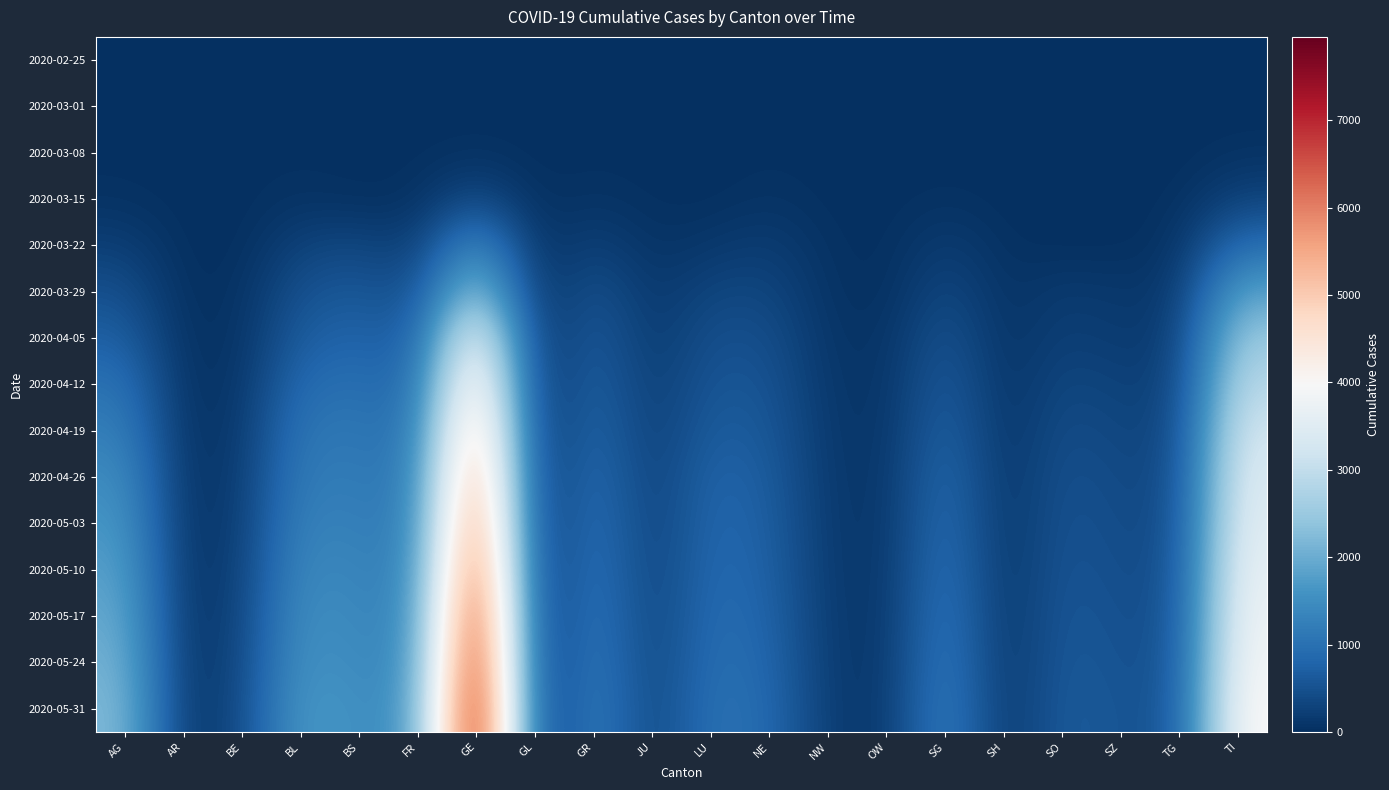

Reading left to right, list all the values displayed in this chart.

2020-02-25: AG=0	AR=0	BE=0	BL=0	BS=0	FR=0	GE=0	GL=0	GR=0	JU=0	LU=0	NE=0	NW=0	OW=0	SG=0	SH=0	SO=0	SZ=0	TG=0	TI=0
2020-03-01: AG=4	AR=0	BE=2	BL=2	BS=1	FR=1	GE=9	GL=0	GR=6	JU=1	LU=0	NE=1	NW=0	OW=0	SG=0	SH=0	SO=0	SZ=0	TG=0	TI=2
2020-03-08: AG=14	AR=1	BE=20	BL=20	BS=24	FR=7	GE=44	GL=1	GR=18	JU=4	LU=0	NE=24	NW=0	OW=0	SG=1	SH=0	SO=0	SZ=0	TG=0	TI=49
2020-03-15: AG=43	AR=0	BE=0	BL=62	BS=0	FR=40	GE=425	GL=10	GR=71	JU=16	LU=0	NE=74	NW=8	OW=0	SG=50	SH=1	SO=0	SZ=13	TG=13	TI=293
2020-03-22: AG=235	AR=0	BE=0	BL=299	BS=356	FR=201	GE=1549	GL=29	GR=284	JU=51	LU=131	NE=216	NW=36	OW=0	SG=213	SH=30	SO=0	SZ=0	TG=78	TI=945
2020-03-29: AG=485	AR=0	BE=48	BL=524	BS=605	FR=441	GE=2638	GL=50	GR=519	JU=118	LU=339	NE=346	NW=59	OW=0	SG=397	SH=41	SO=190	SZ=128	TG=146	TI=1837
2020-04-05: AG=726	AR=21	BE=67	BL=699	BS=793	FR=668	GE=4072	GL=63	GR=670	JU=149	LU=487	NE=463	NW=82	OW=56	SG=560	SH=48	SO=261	SZ=173	TG=218	TI=2510
2020-04-12: AG=1033	AR=29	BE=102	BL=933	BS=970	FR=860	GE=4861	GL=82	GR=762	JU=199	LU=585	NE=546	NW=108	OW=72	SG=691	SH=59	SO=366	SZ=264	TG=285	TI=2907
2020-04-19: AG=1256	AR=38	BE=151	BL=1111	BS=1095	FR=1020	GE=5507	GL=92	GR=855	JU=219	LU=687	NE=610	NW=127	OW=84	SG=802	SH=66	SO=450	SZ=323	TG=349	TI=3246
2020-04-26: AG=1493	AR=47	BE=189	BL=1225	BS=1156	FR=1167	GE=6002	GL=103	GR=959	JU=242	LU=813	NE=674	NW=140	OW=95	SG=929	SH=73	SO=515	SZ=371	TG=403	TI=3442
2020-05-03: AG=1658	AR=50	BE=222	BL=1345	BS=1230	FR=1245	GE=6429	GL=109	GR=1031	JU=260	LU=862	NE=717	NW=151	OW=99	SG=1000	SH=76	SO=551	SZ=403	TG=439	TI=3556
2020-05-10: AG=1825	AR=54	BE=263	BL=1459	BS=1315	FR=1326	GE=6883	GL=116	GR=1090	JU=277	LU=903	NE=750	NW=162	OW=103	SG=1079	SH=80	SO=583	SZ=433	TG=481	TI=3705
2020-05-17: AG=1971	AR=60	BE=307	BL=1566	BS=1365	FR=1421	GE=7338	GL=121	GR=1150	JU=291	LU=948	NE=795	NW=172	OW=107	SG=1156	SH=84	SO=620	SZ=466	TG=511	TI=3817
2020-05-24: AG=2113	AR=64	BE=346	BL=1639	BS=1411	FR=1512	GE=7641	GL=126	GR=1210	JU=303	LU=994	NE=843	NW=180	OW=112	SG=1225	SH=88	SO=648	SZ=497	TG=542	TI=3929
2020-05-31: AG=2234	AR=67	BE=387	BL=1745	BS=1476	FR=1617	GE=7952	GL=131	GR=1261	JU=315	LU=1044	NE=892	NW=189	OW=117	SG=1295	SH=92	SO=680	SZ=523	TG=572	TI=4057